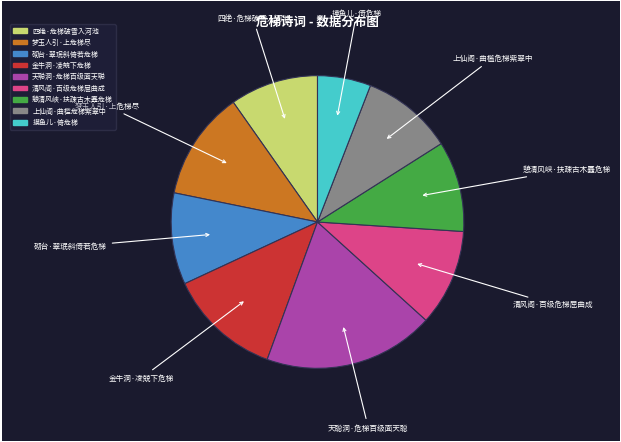

Is it true that 梦玉人引·上危梯尽 is 12% of the pie?

True